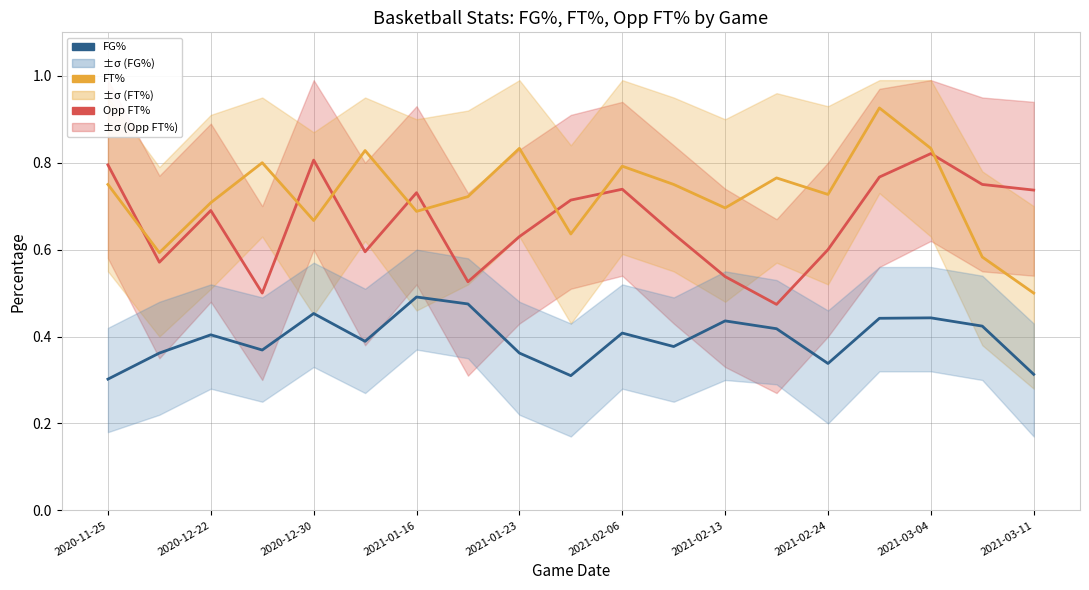

What are all the series names shown in the legend?

Opp FT%, FT%, FG%